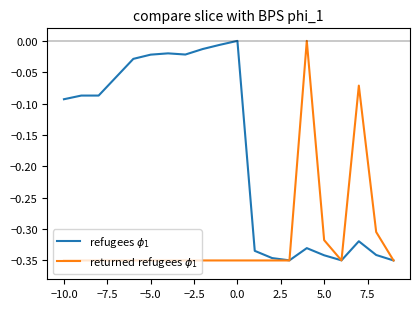

Does the chart have visible grid lines?

No